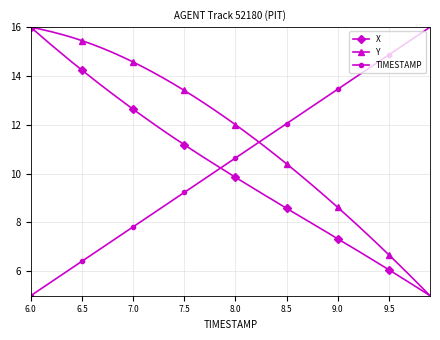

Reading right to left, extract all data points from this chart.

X: 5.0	5.3	5.5	5.8	6.1	6.3	6.6	6.8	7.1	7.3	7.6	7.8	8.1	8.3	8.6	8.8	9.1	9.3	9.6	9.8	10.1	10.4	10.6	10.9	11.2	11.5	11.7	12.0	12.3	12.6	12.9	13.3	13.6	13.9	14.2	14.6	14.9	15.3	15.6	16.0
Y: 5.0	5.4	5.8	6.3	6.7	7.1	7.5	7.9	8.2	8.6	9.0	9.3	9.7	10.1	10.4	10.7	11.1	11.4	11.7	12.0	12.3	12.6	12.9	13.1	13.4	13.7	13.9	14.1	14.4	14.6	14.8	15.0	15.1	15.3	15.4	15.6	15.7	15.8	15.9	16.0
TIMESTAMP: 16.0	15.7	15.4	15.2	14.9	14.6	14.3	14.0	13.7	13.5	13.2	12.9	12.6	12.3	12.1	11.8	11.5	11.2	10.9	10.6	10.4	10.1	9.8	9.5	9.2	8.9	8.7	8.4	8.1	7.8	7.5	7.3	7.0	6.7	6.4	6.1	5.8	5.6	5.3	5.0